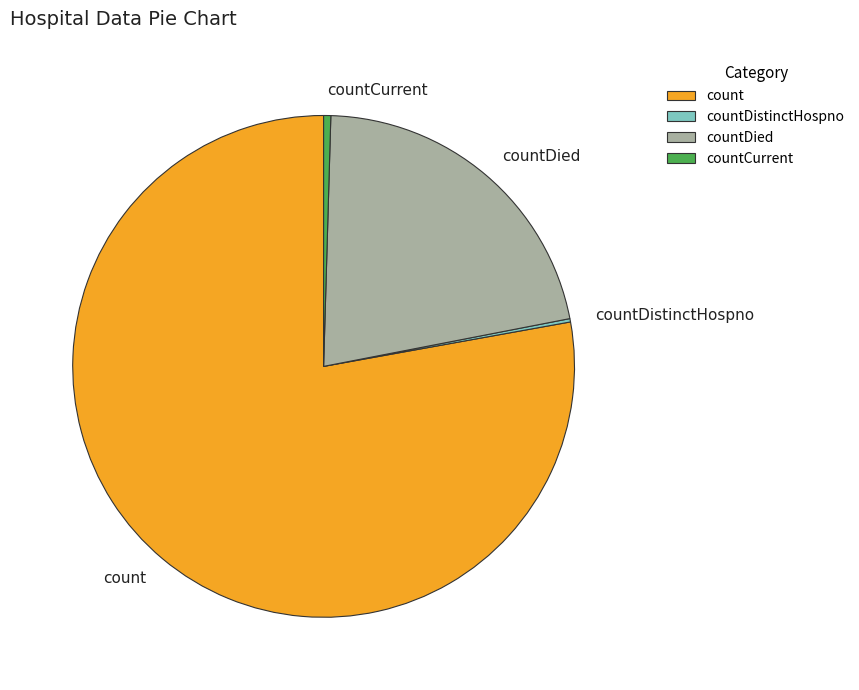

Which category has the biggest portion of the pie?

count